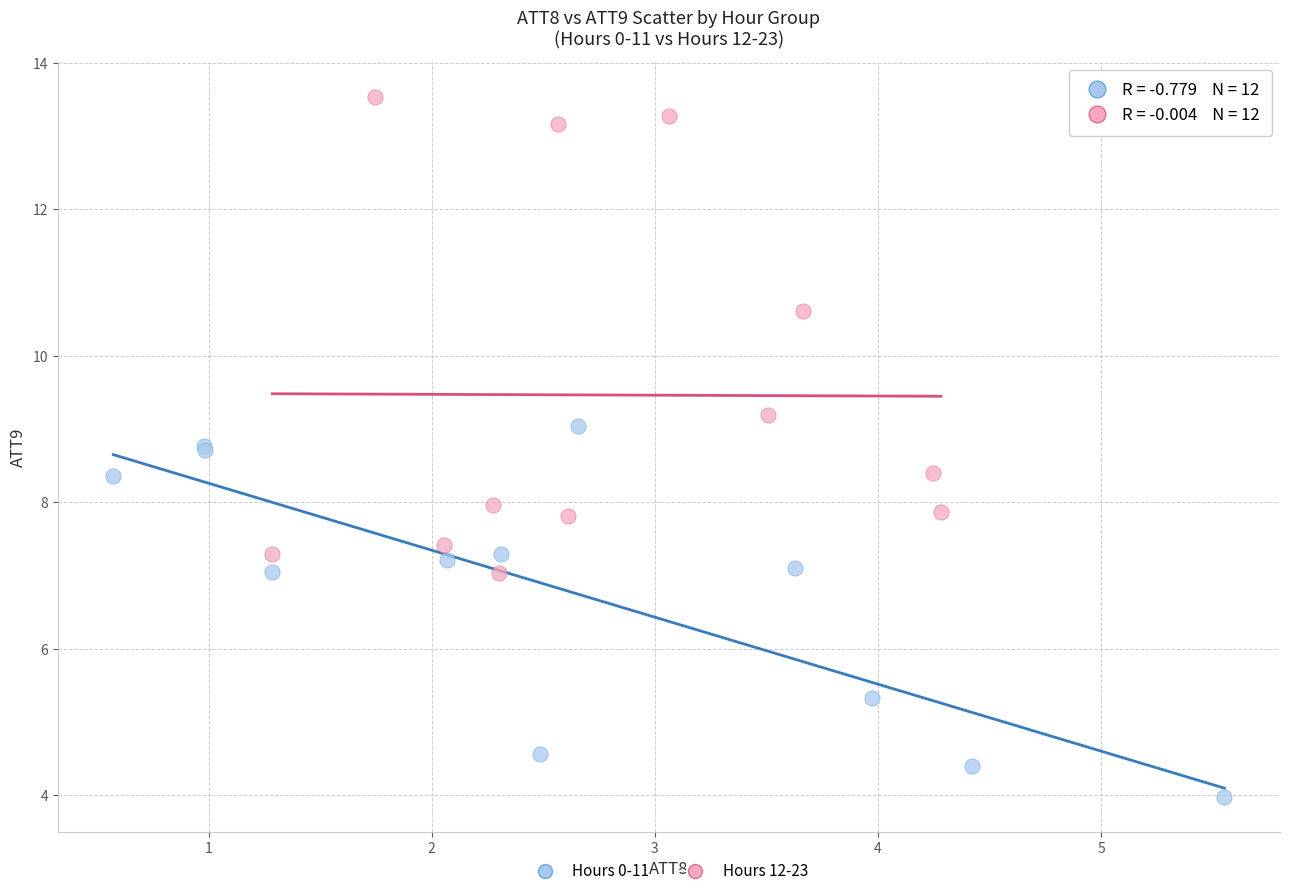

What are all the series names shown in the legend?

Hours 0-11, Hours 12-23